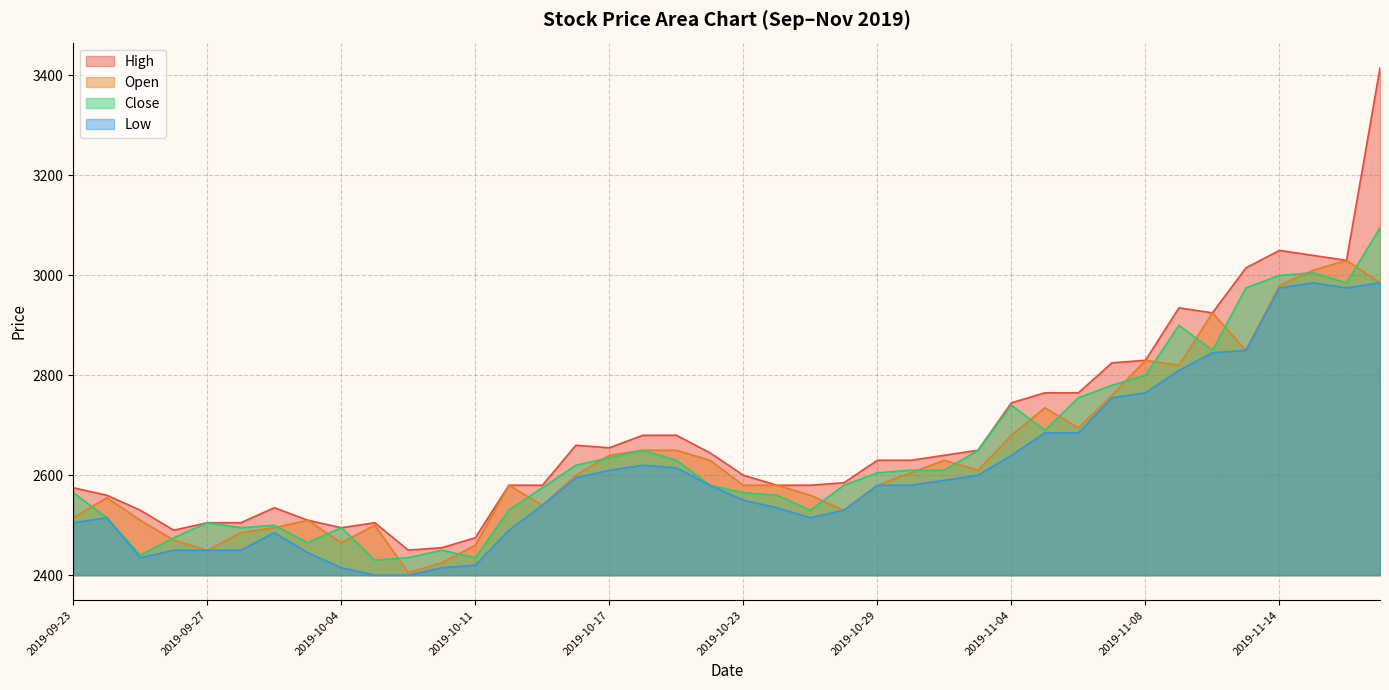

What is the spread (max minus min) of values at 2019-11-06?

80